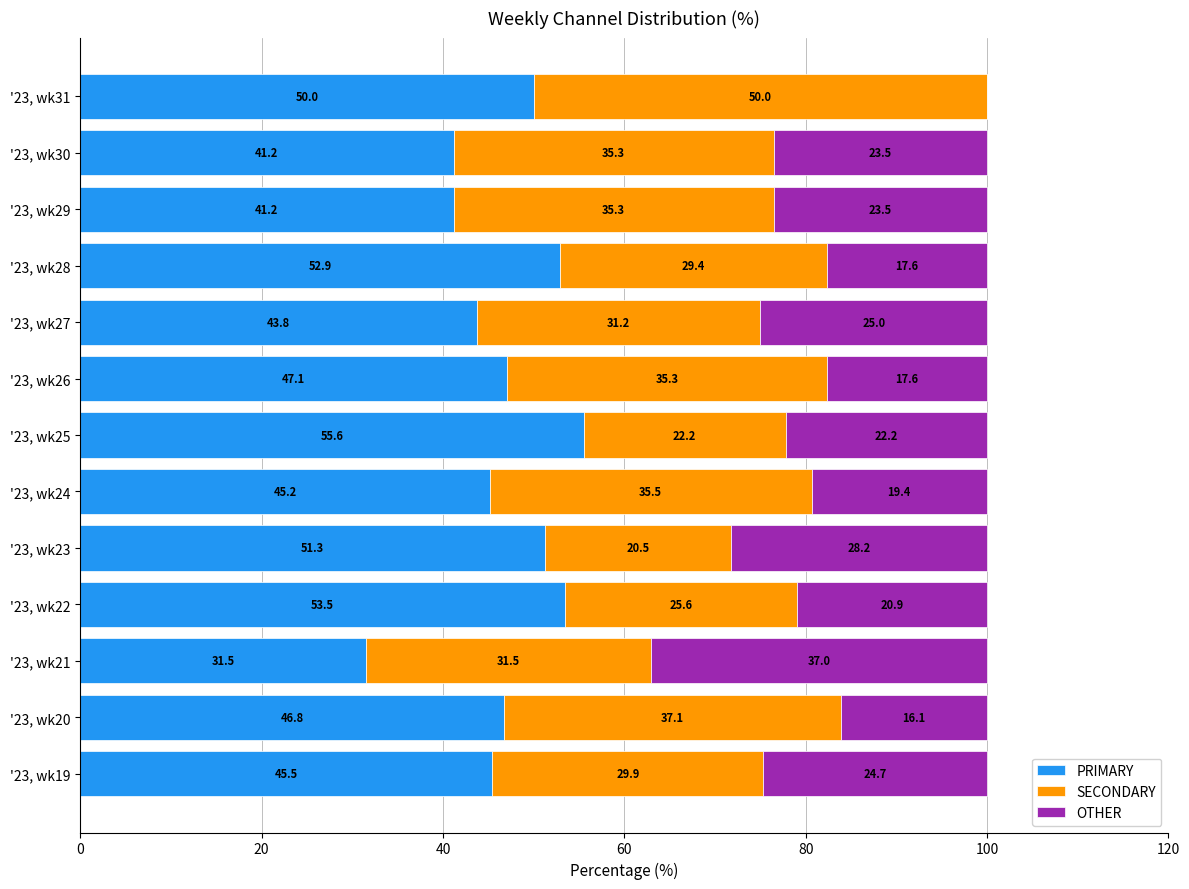

The value of PRIMARY at '23, wk29 is 41.2. True or false?

True